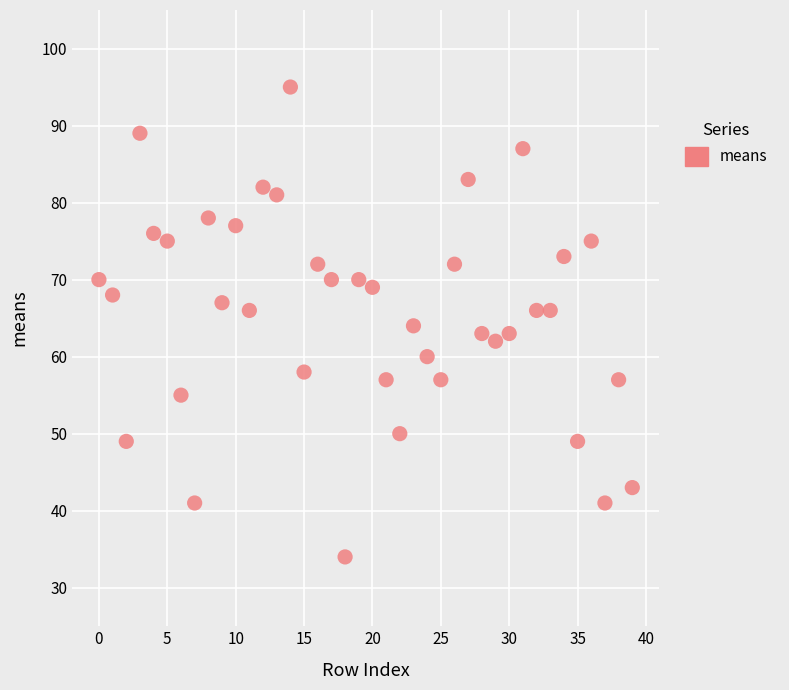

What is the range of Y values (max minus min)?

61